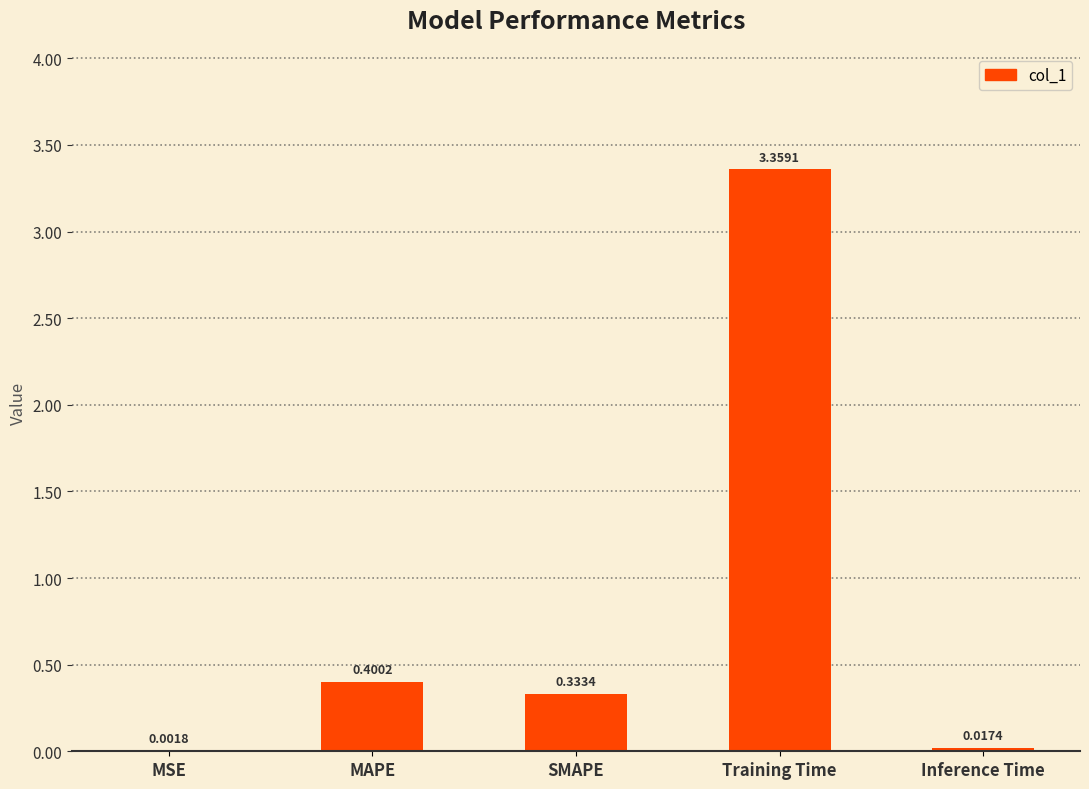

Which category has the highest value across all series?

Training Time